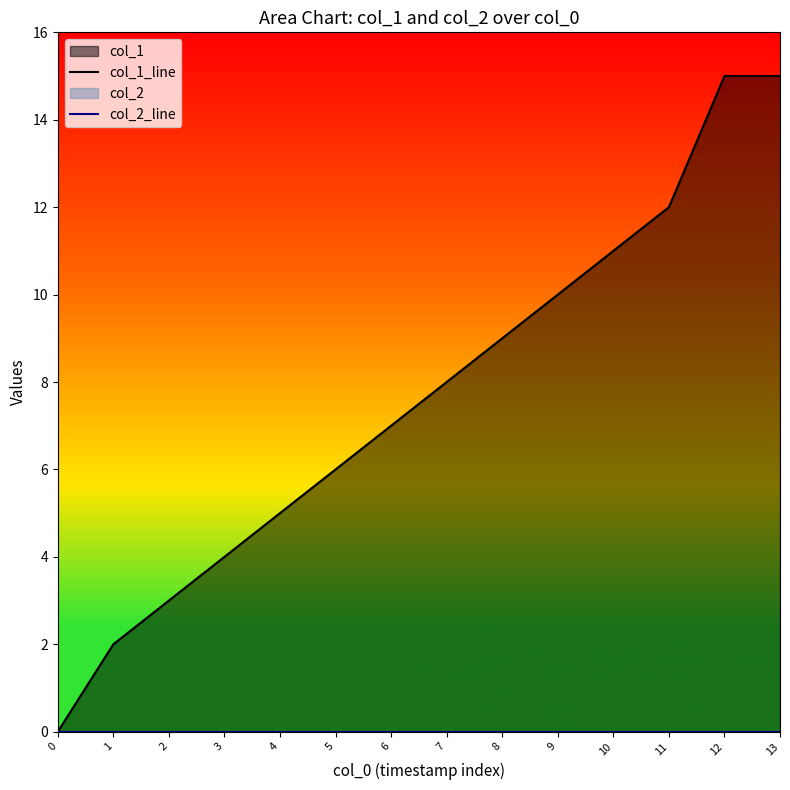

Reading left to right, what are all the values shown in this chart?

col_1_line: 0=0	1=2	2=3	3=4	4=5	5=6	6=7	7=8	8=9	9=10	10=11	11=12	12=15	13=15
col_2_line: 0=0	1=0	2=0	3=0	4=0	5=0	6=0	7=0	8=0	9=0	10=0	11=0	12=0	13=0